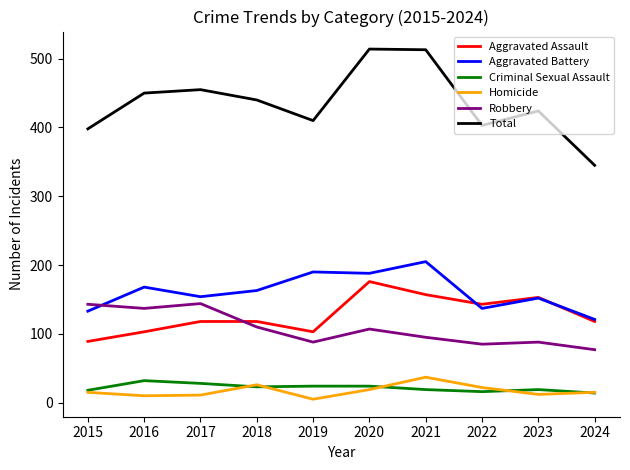

True or false: Aggravated Assault and Total cross at least once.

False